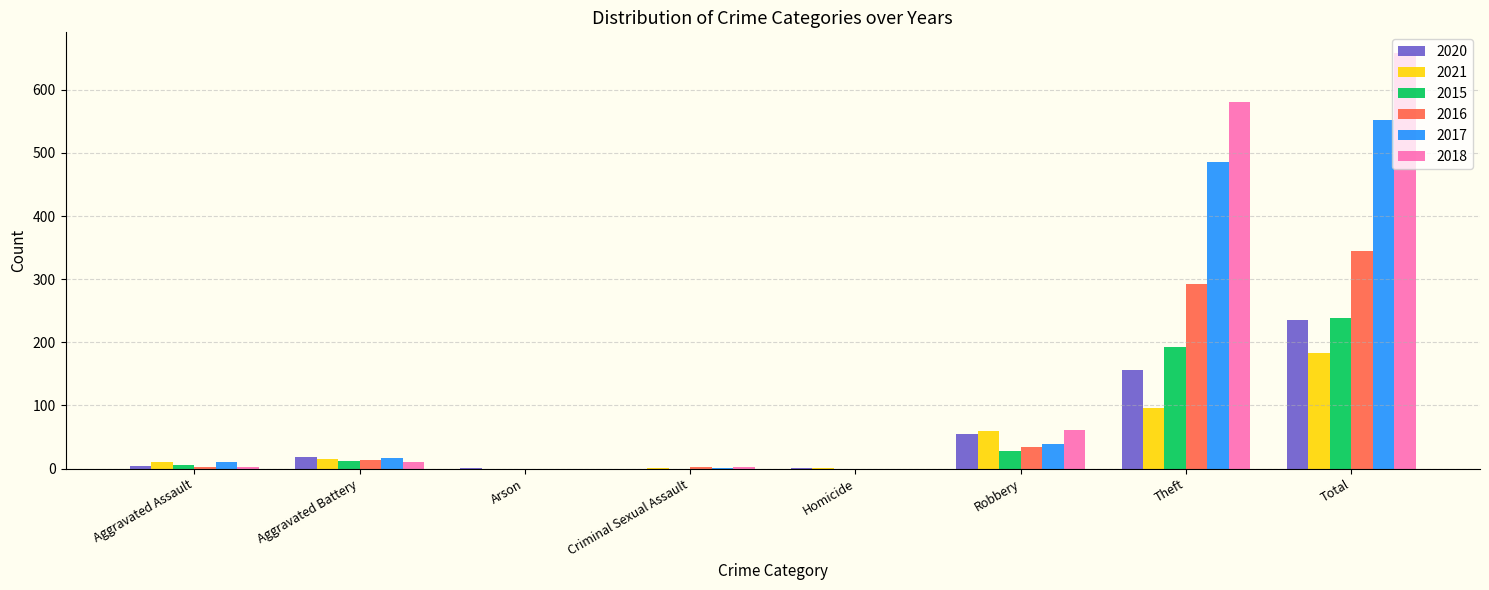

How many data points does each series have?

8